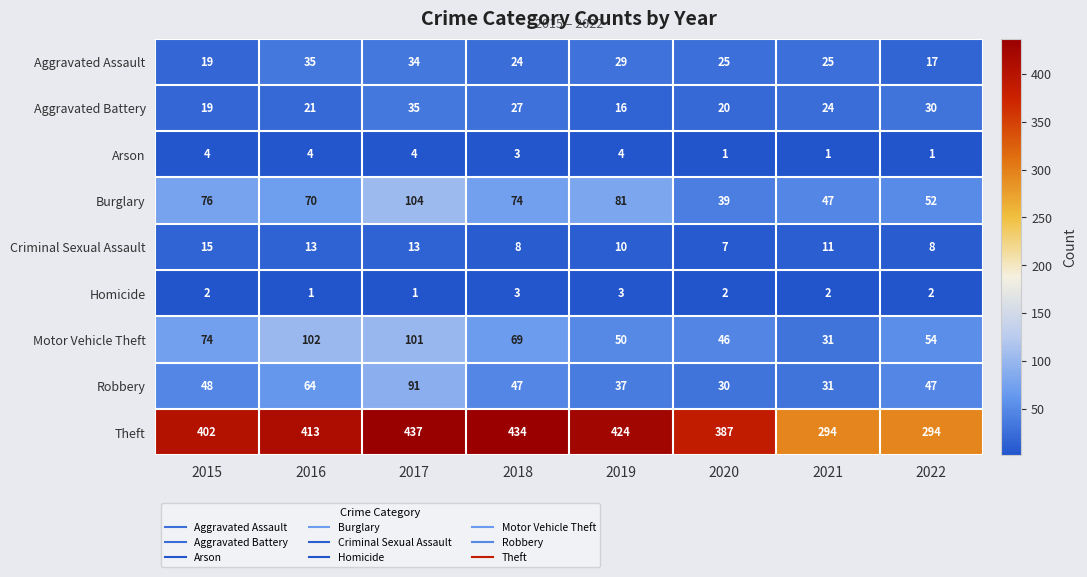

At which category does the chart reach its peak across all series?

2017